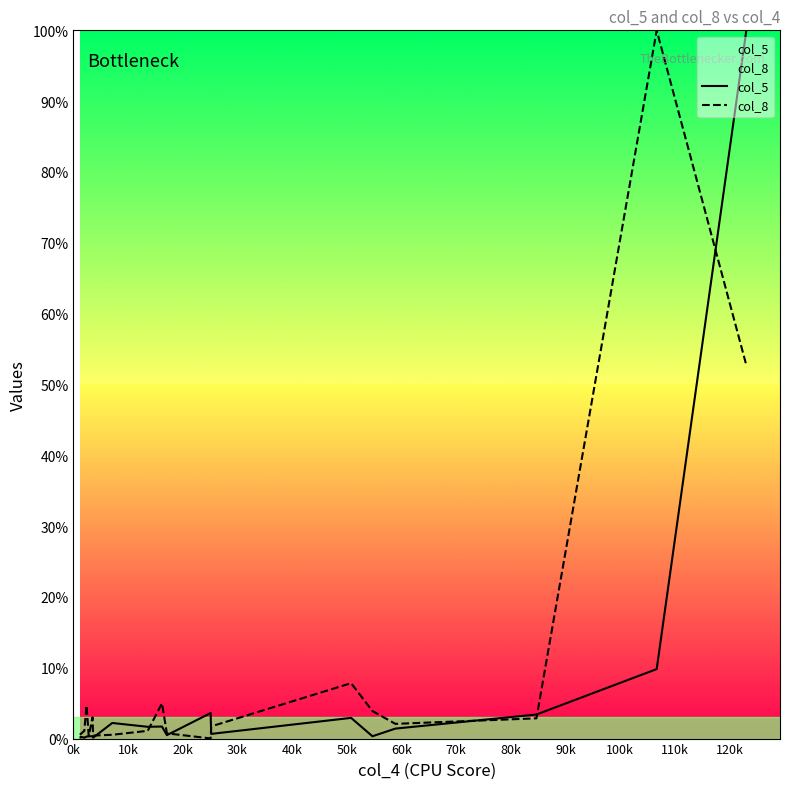

Is it true that col_5 equals 5.2 at 120k?

False